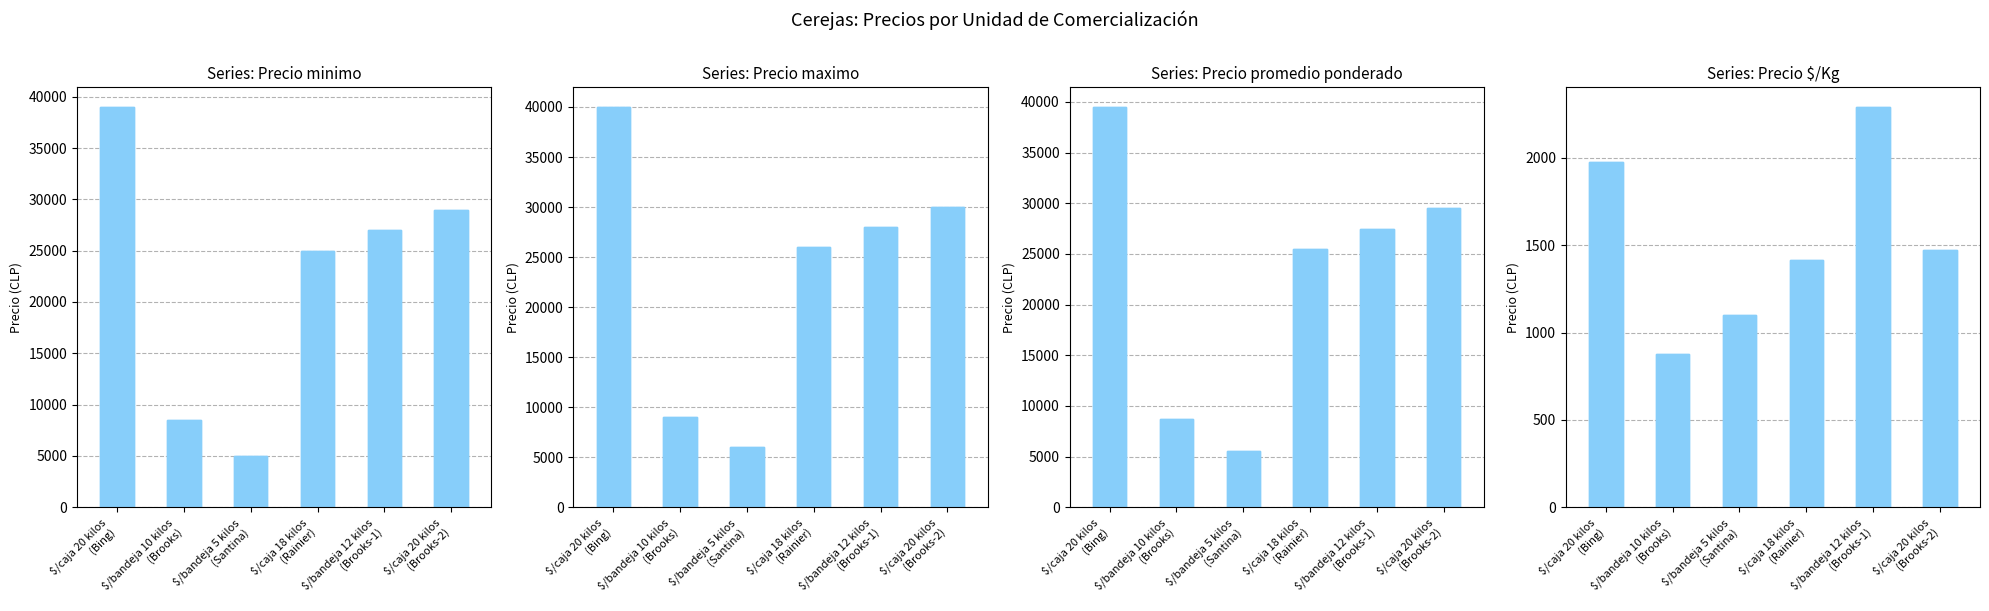

What is the label of the 4th bar from the left?

$/caja 18 kilos
(Rainier)